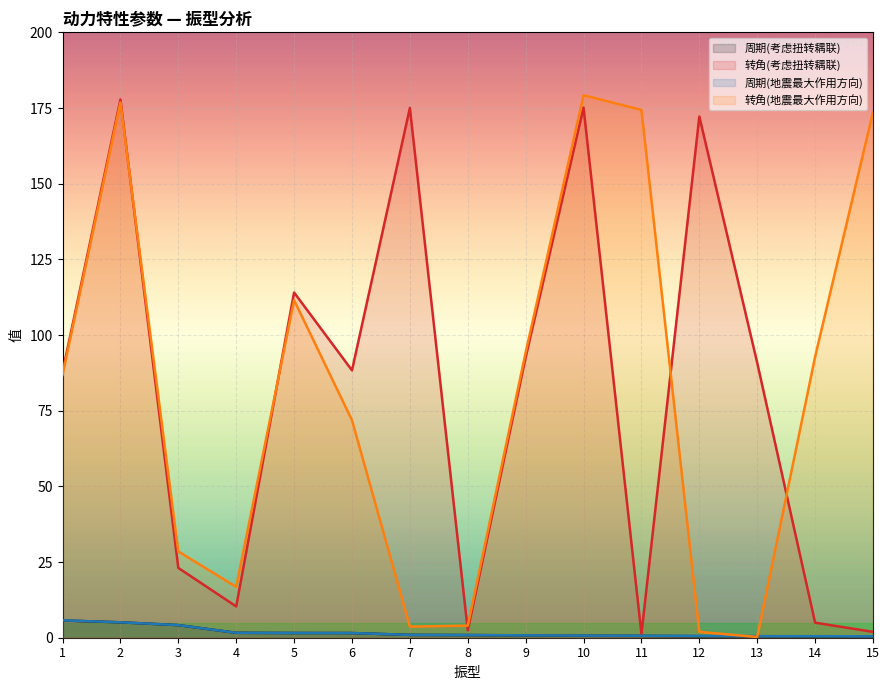

Reading left to right, list all the values displayed in this chart.

周期(考虑扭转耦联): 1=5.7	2=5.1	3=4.2	4=1.6	5=1.6	6=1.5	7=0.9	8=0.9	9=0.8	10=0.7	11=0.6	12=0.5	13=0.5	14=0.5	15=0.5
转角(考虑扭转耦联): 1=87.8	2=177.8	3=23.1	4=10.3	5=114.0	6=88.3	7=175.0	8=2.4	9=92.6	10=175.1	11=1.3	12=172.2	13=90.8	14=5.0	15=1.9
周期(地震最大作用方向): 1=5.7	2=5.1	3=4.2	4=1.6	5=1.6	6=1.5	7=0.9	8=0.9	9=0.8	10=0.7	11=0.7	12=0.6	13=0.5	14=0.5	15=0.5
转角(地震最大作用方向): 1=86.8	2=176.8	3=28.5	4=16.8	5=111.5	6=71.9	7=3.7	8=4.0	9=94.3	10=179.2	11=174.4	12=1.9	13=0.2	14=92.8	15=173.7